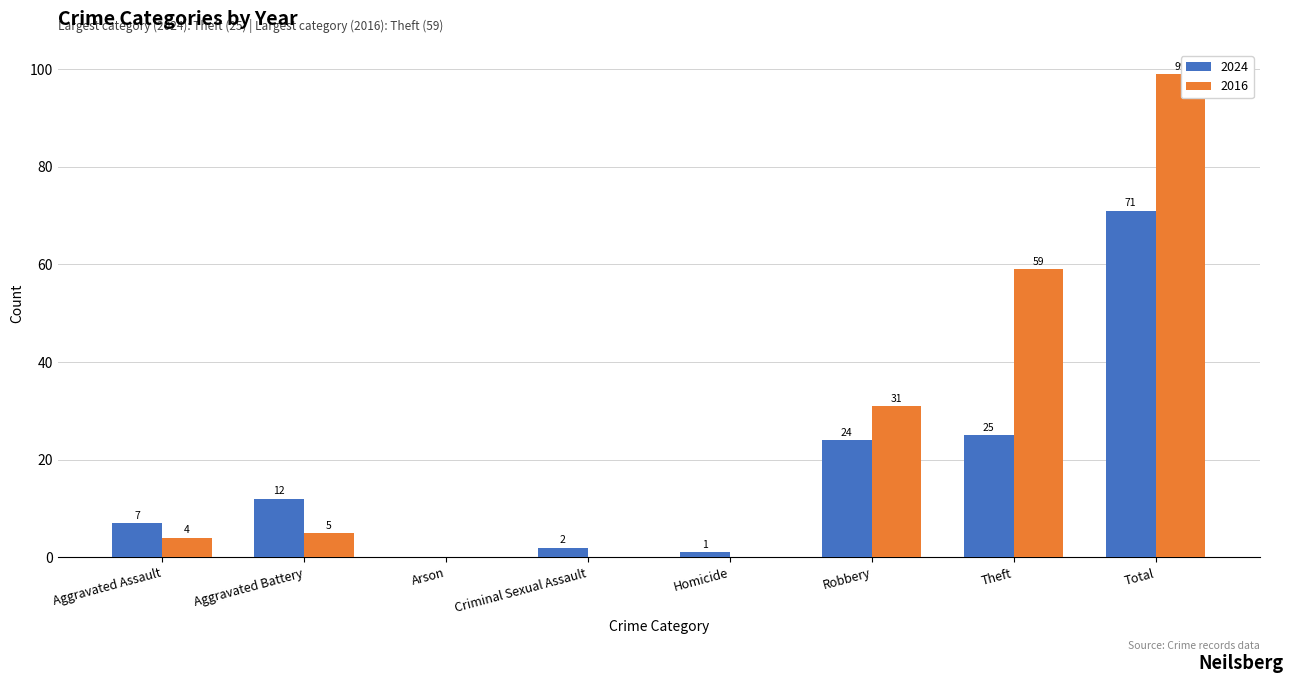

What value does the 2016 series have at Robbery, to the nearest 5?

30